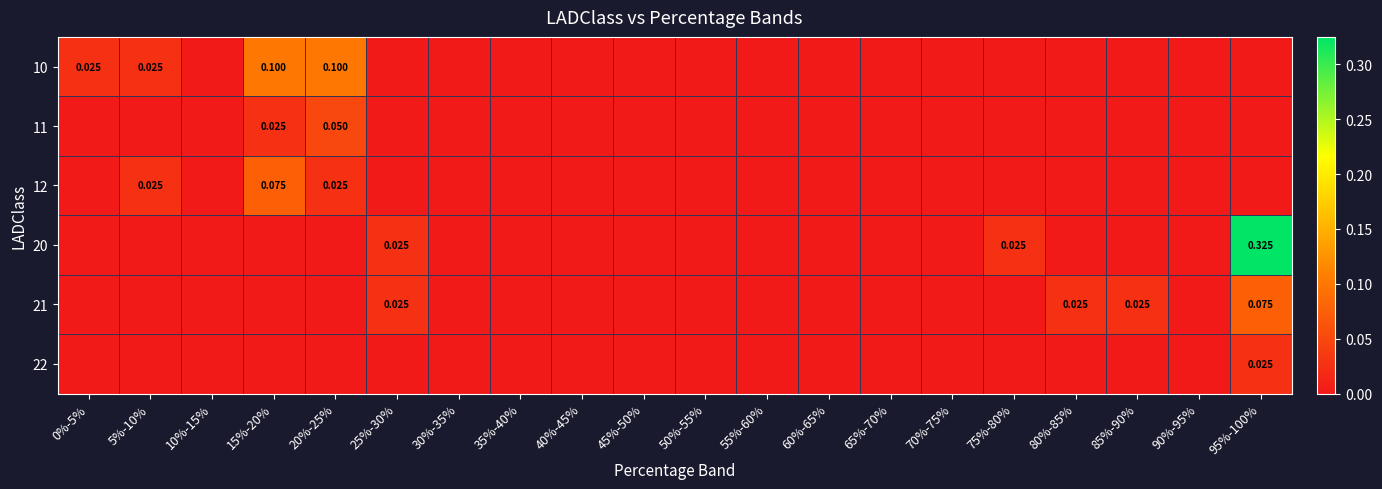

Which category has the lowest value across all series?

10%-15%